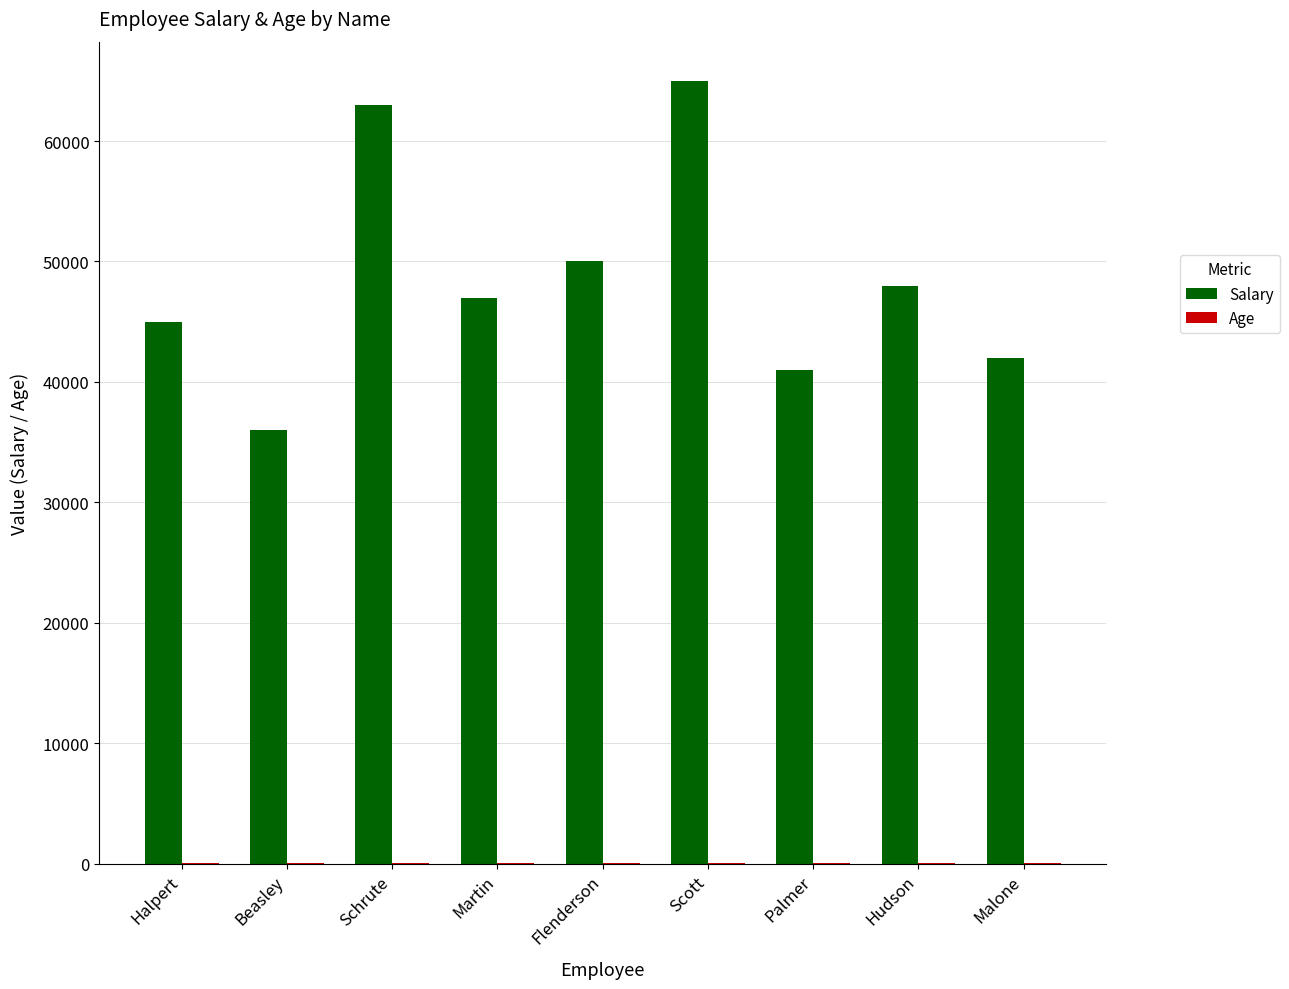

What is the sum of all Salary values?

437000